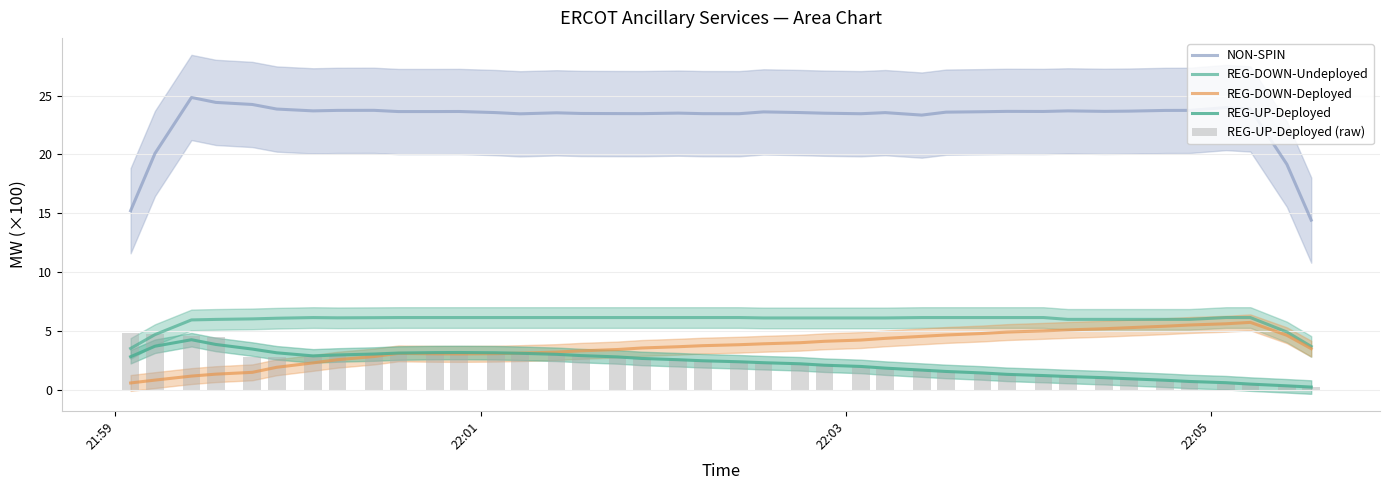

What is the difference between the second highest and second lowest values in the REG-UP-Deployed (raw) series?

4.3